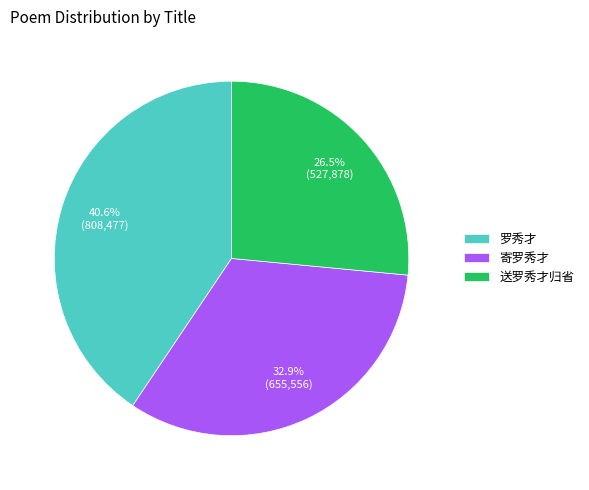

What is the total percentage of 寄罗秀才 and 罗秀才?

73.5%